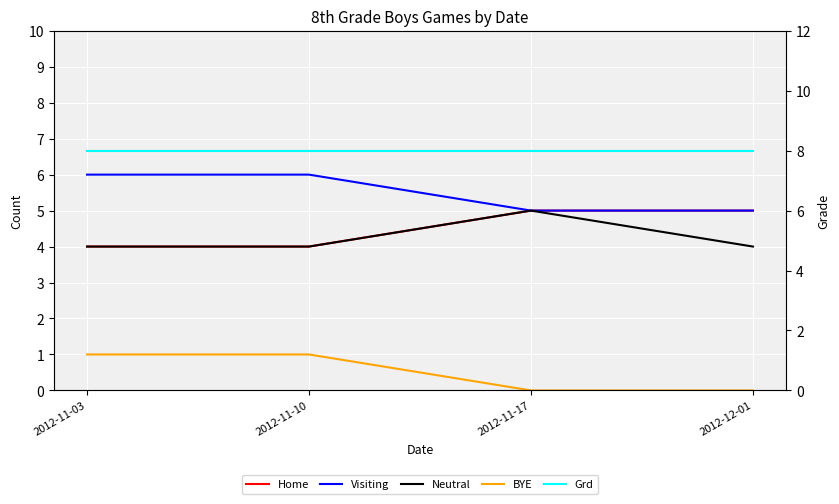

Where is Home nearest to the value 4?

2012-11-03